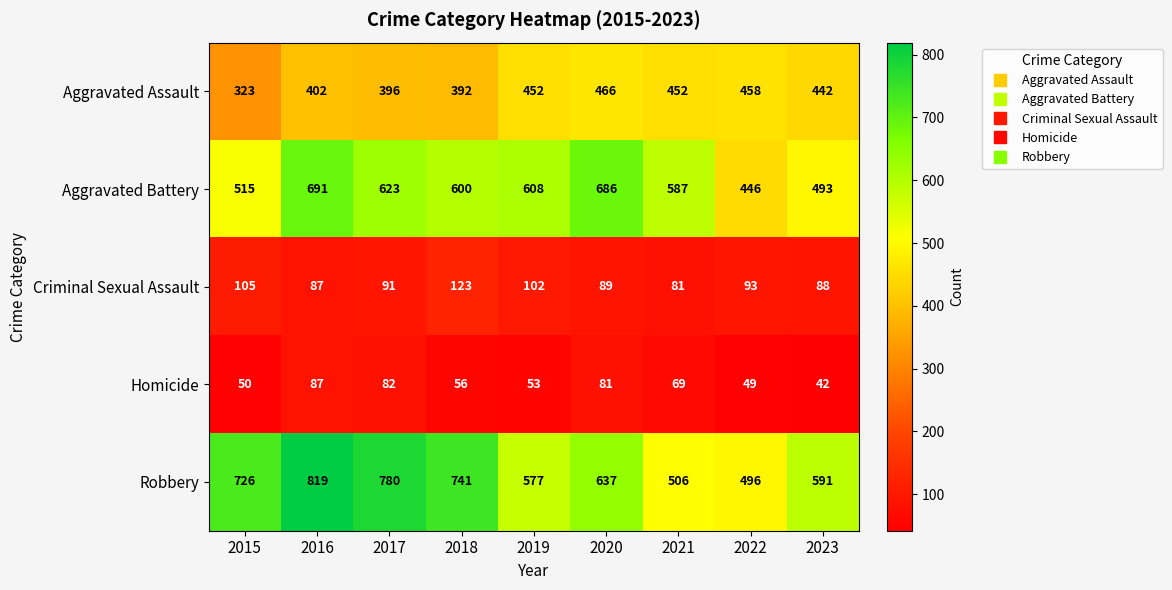

Where does the Aggravated Assault series first go above 442?

2019